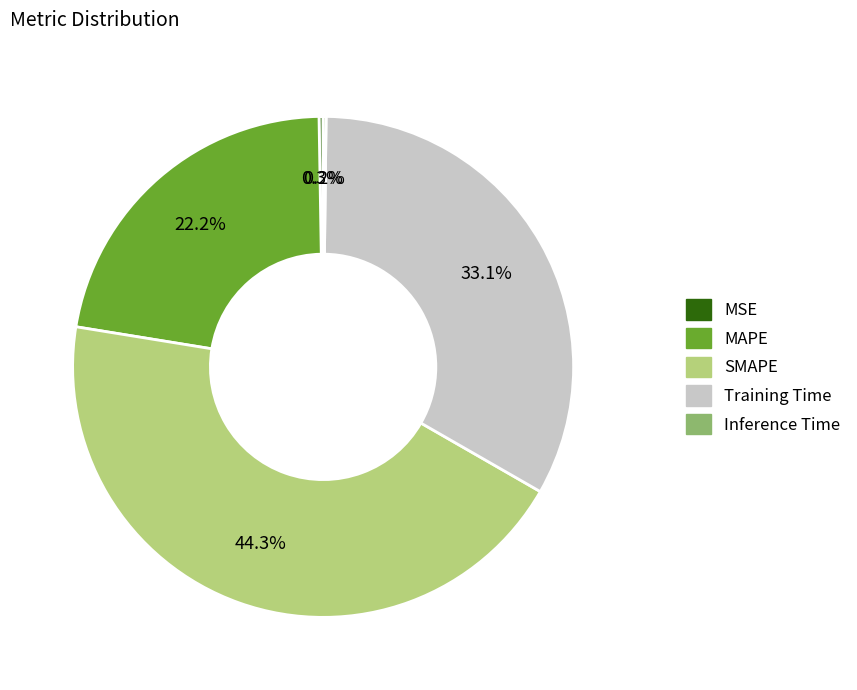

What portion of the pie excludes MAPE?

77.8%